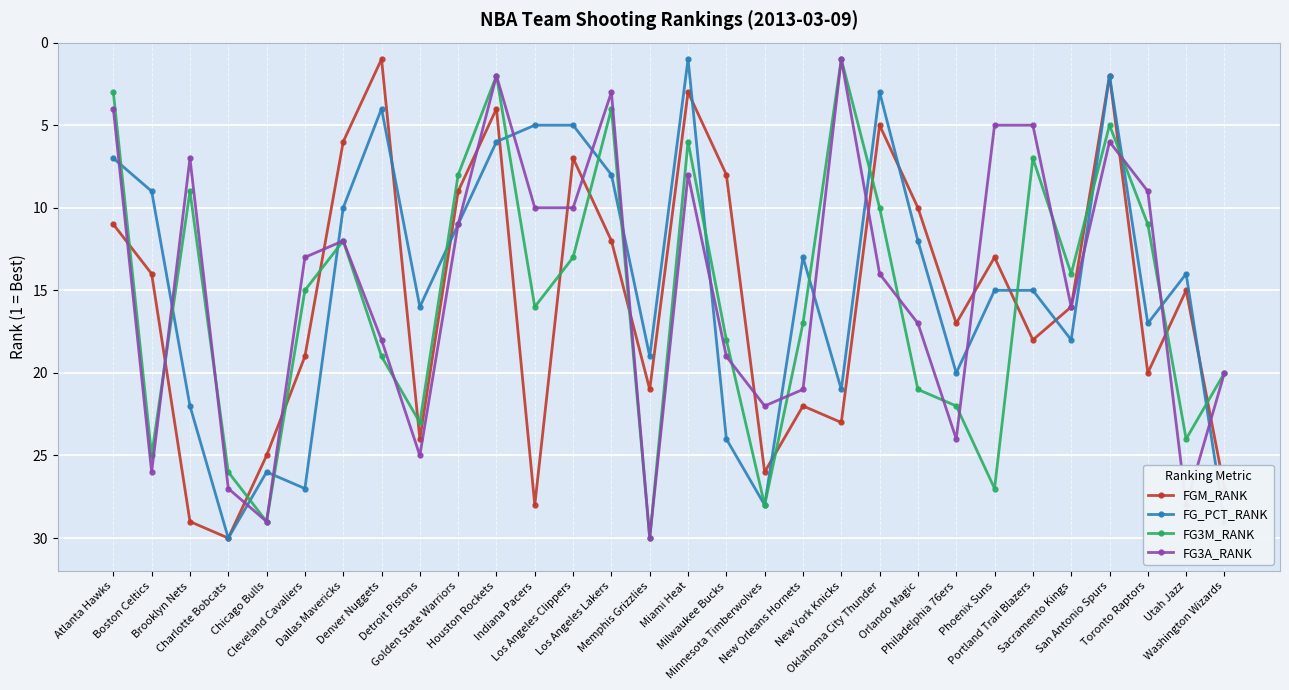

What is the average value of the FGM_RANK series?

16